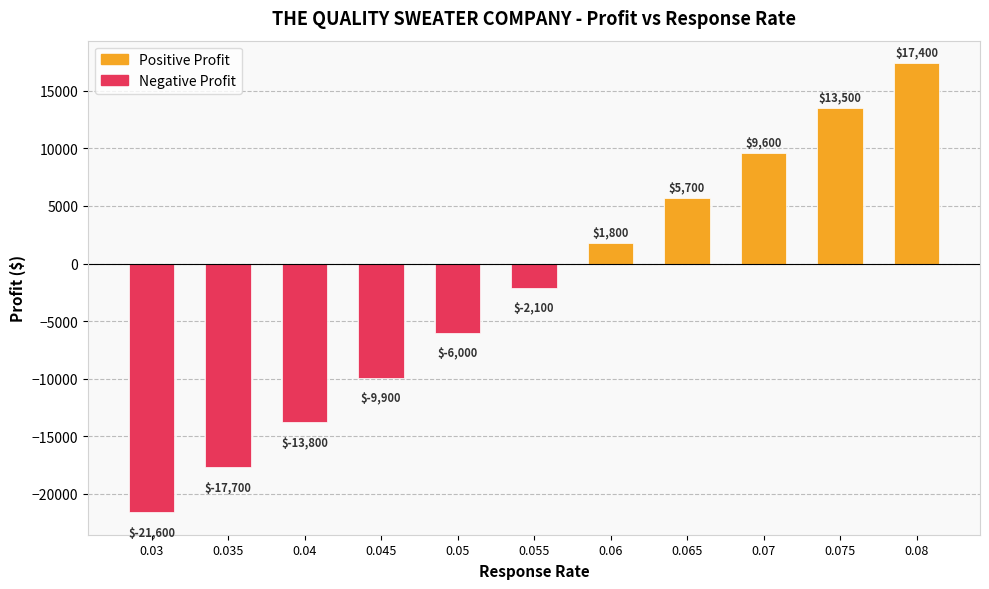

What is the highest value of the response_rate series?

0.1